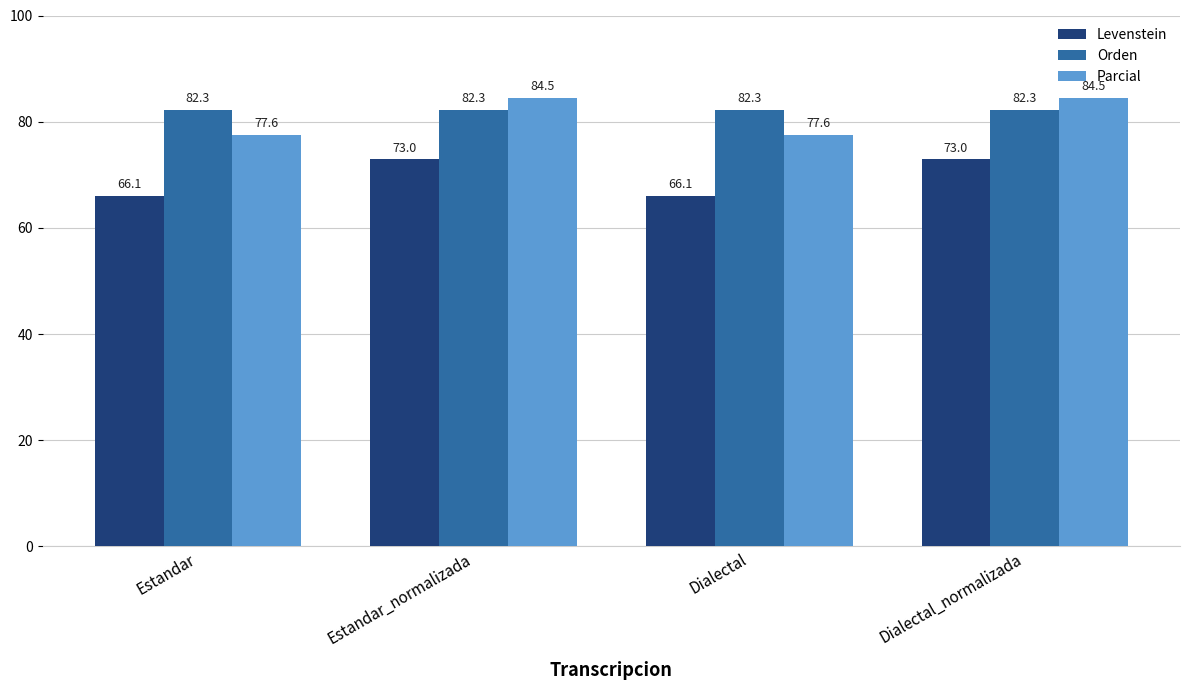

What position from the left is Dialectal?

3